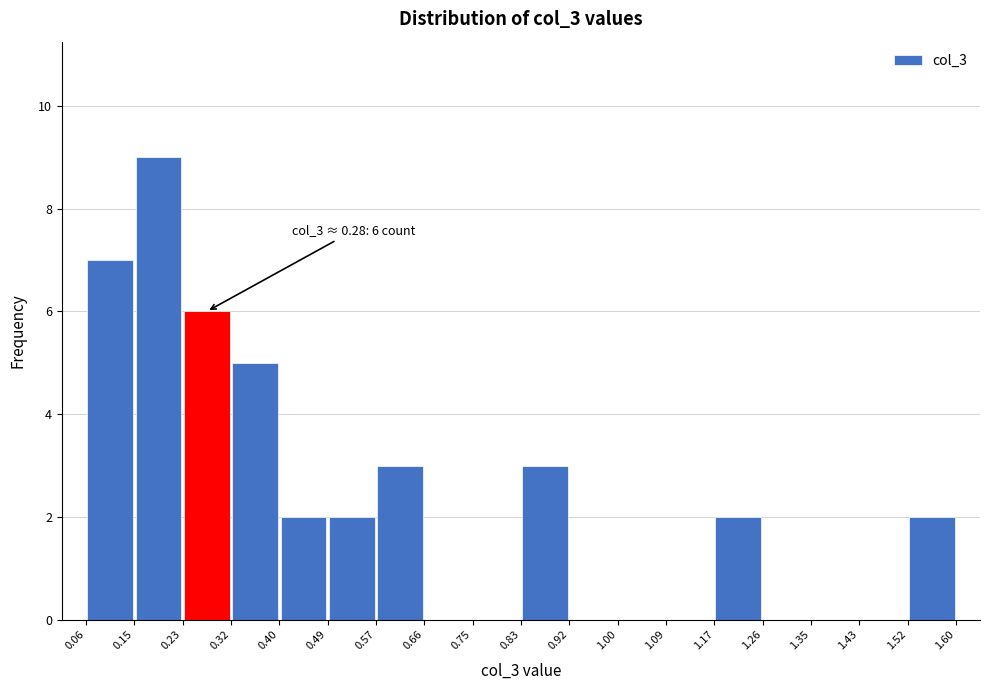

Over which range of the x-axis is the bar tallest?

0.15 to 0.23